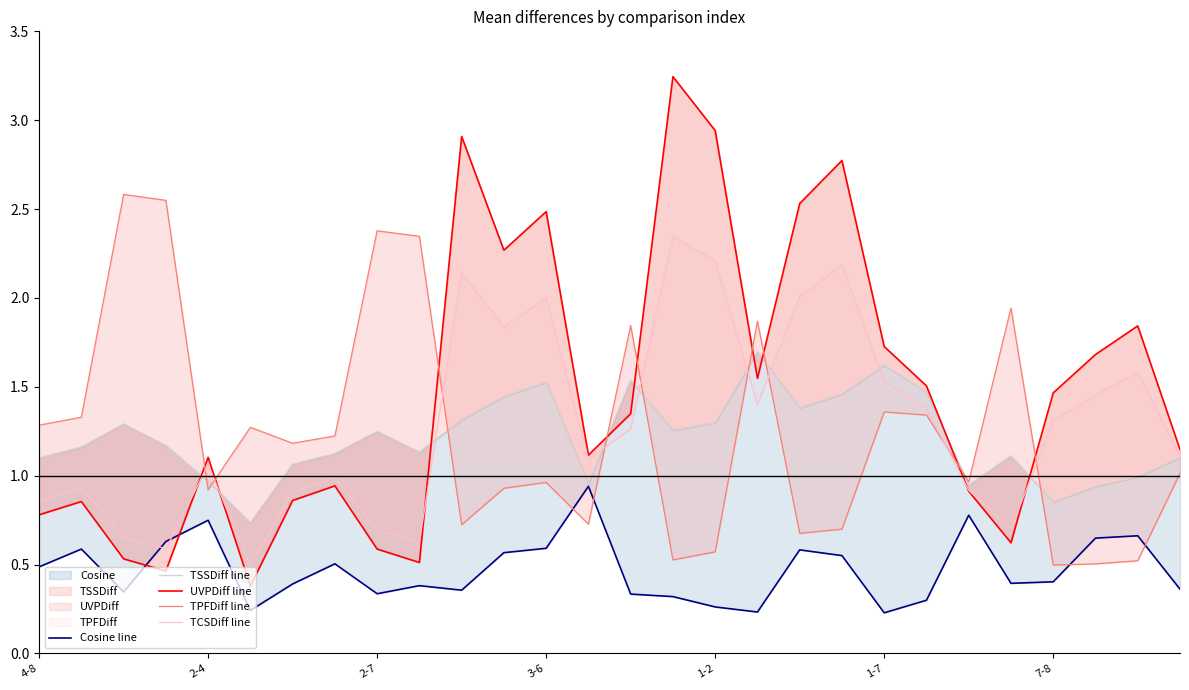

What position from the left is 7?

8